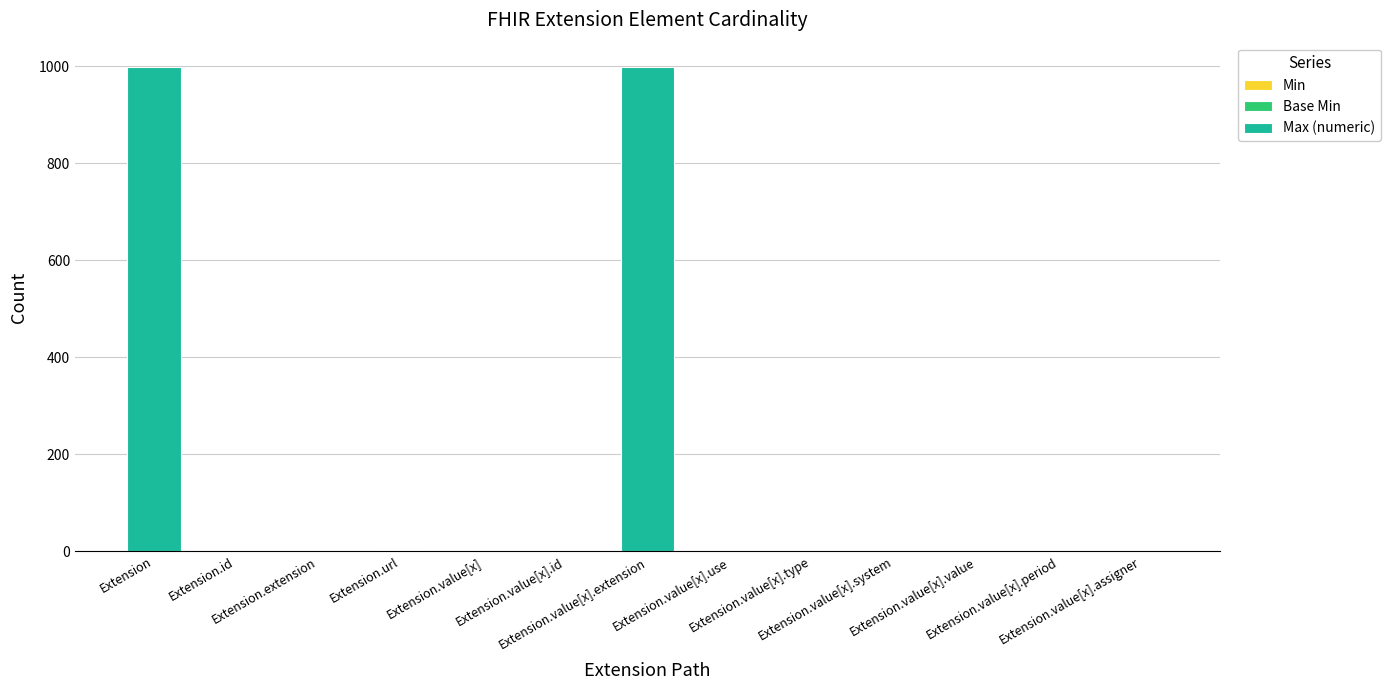

Is it true that Base Min equals 0 at Extension.value[x].use?

True